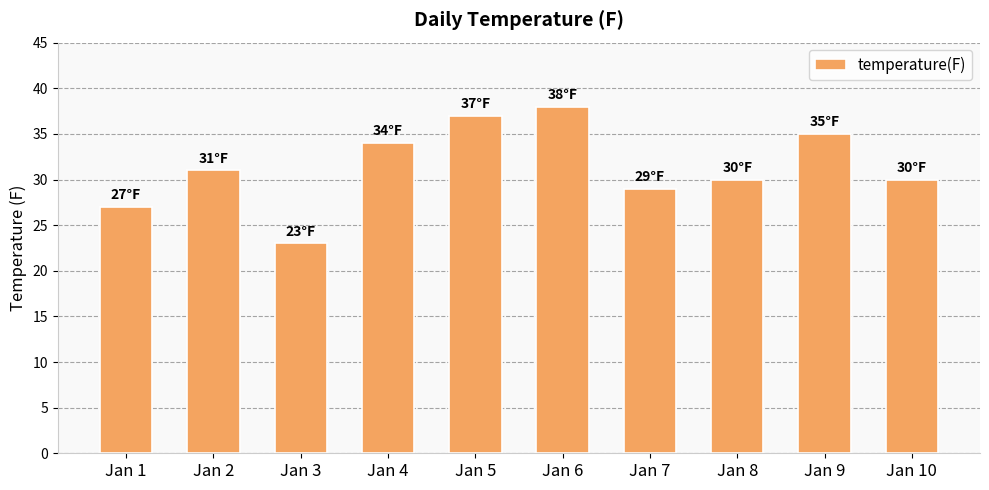

Reading left to right, transcribe all the data shown in this chart.

Jan 1=27	Jan 2=31	Jan 3=23	Jan 4=34	Jan 5=37	Jan 6=38	Jan 7=29	Jan 8=30	Jan 9=35	Jan 10=30